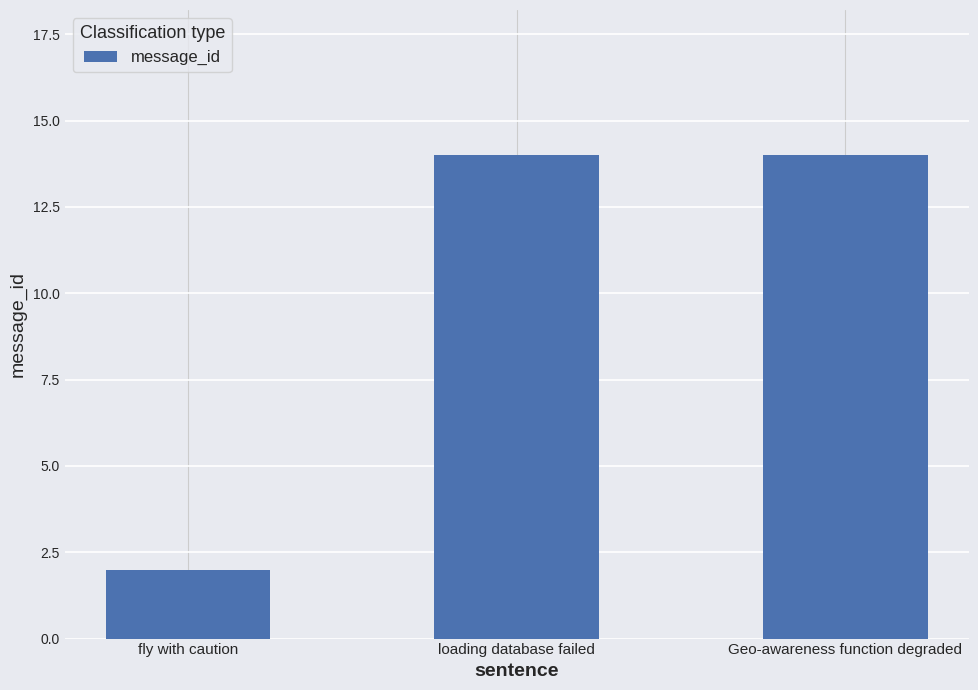

Reading right to left, transcribe all the data shown in this chart.

14	14	2